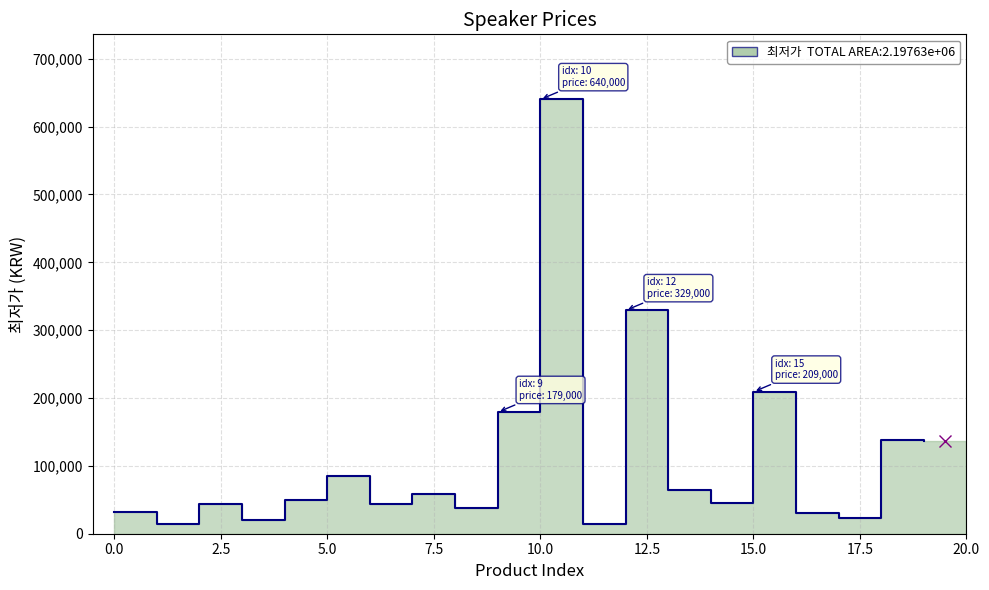

What position from the left is 삼성전자 JBL GO3?

3